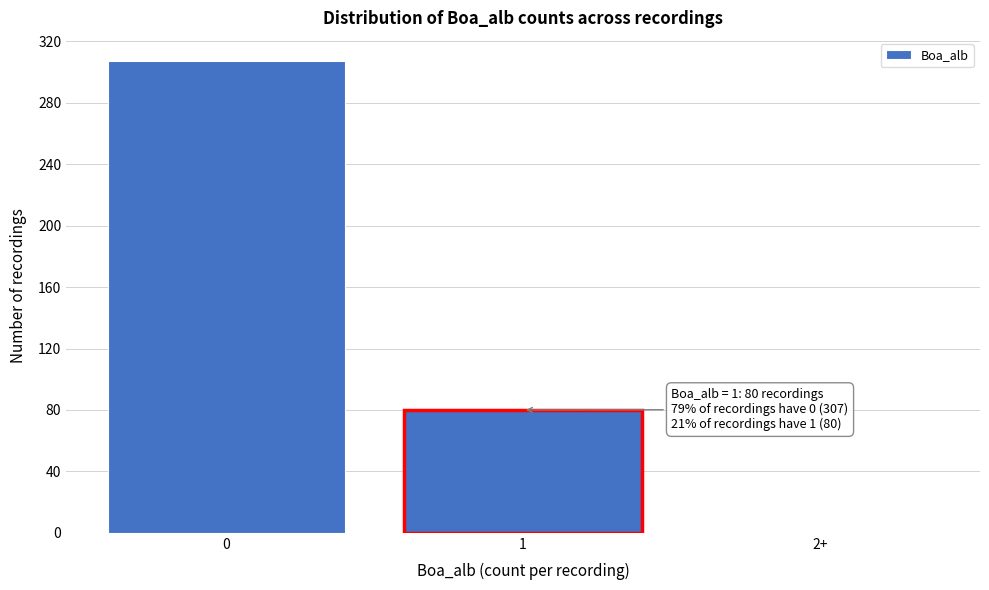

Reading left to right, list all the values displayed in this chart.

0=307	1=80	2+=0